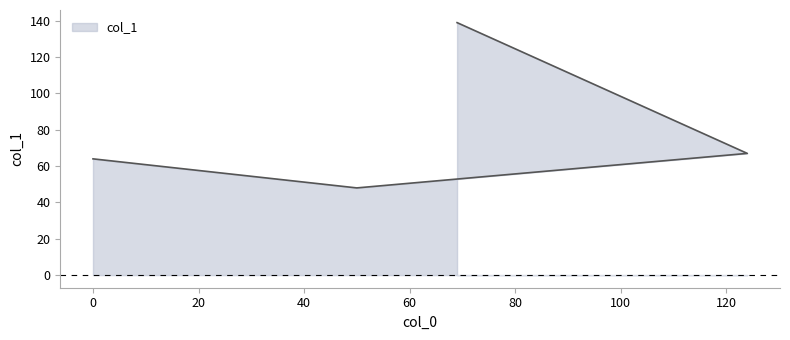

What is the value of the 2nd point from the left?

48